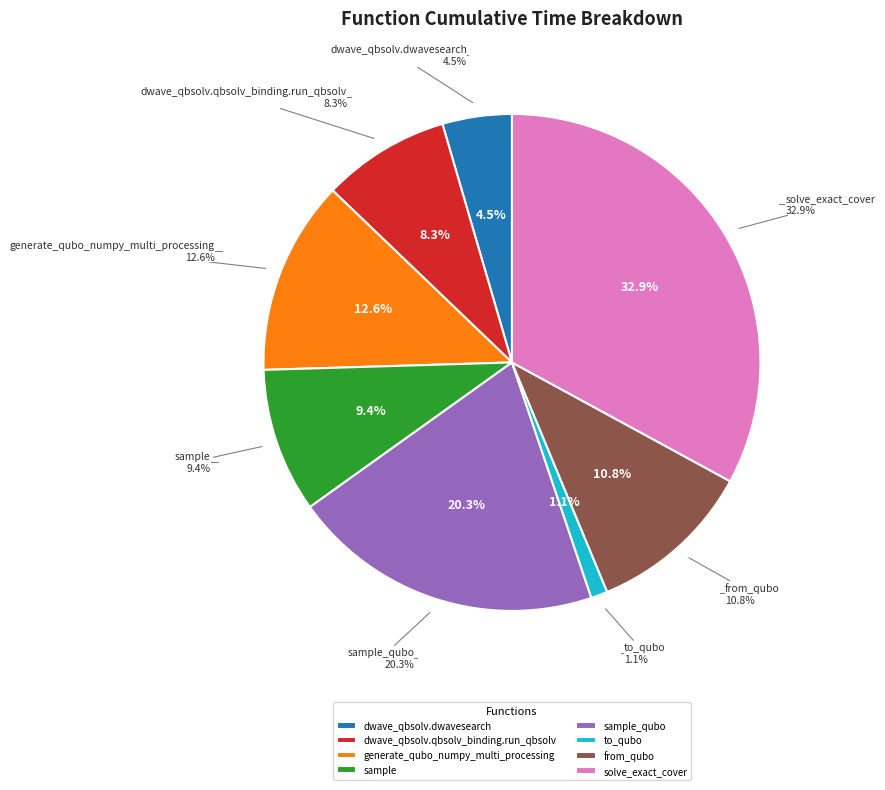

To the nearest percent, what portion does to_qubo represent?

1%